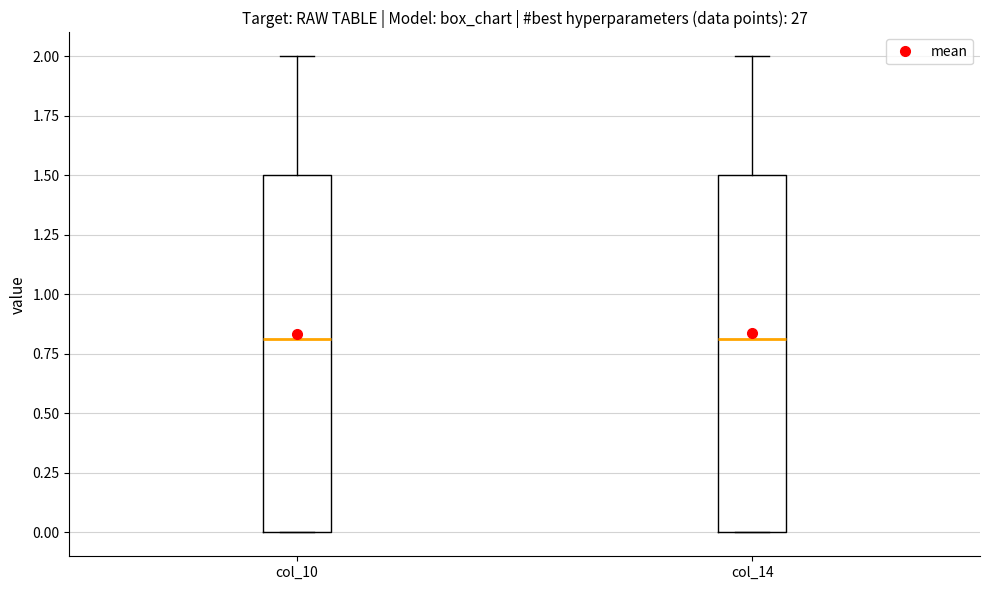

Where is the lower edge of the box for col_10 on the y-axis? The values are not printed on the chart, so give them approximately, as read against the axis.

0.0